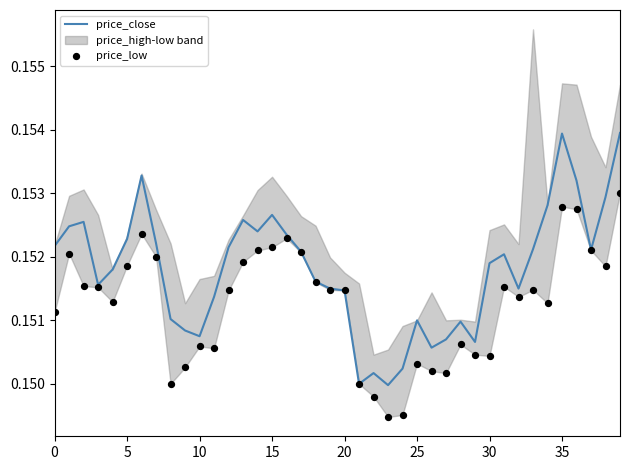

Is the value of price_low at 37 greater than the value of price_close at 31?

Yes